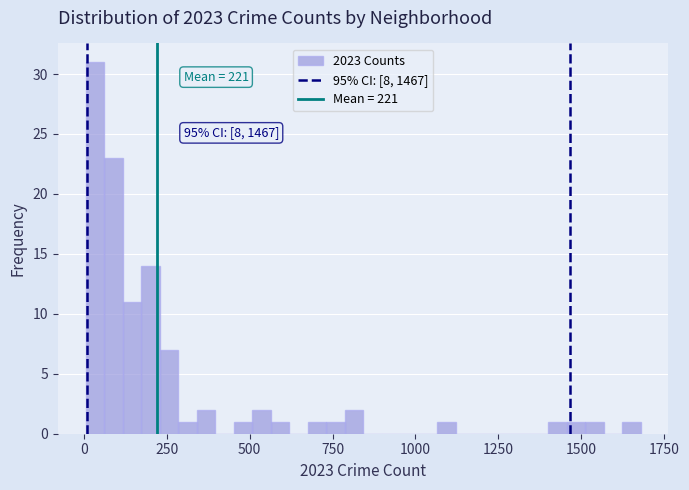

Read against the x-axis, roughly where is the centre of the tallest bar?

50